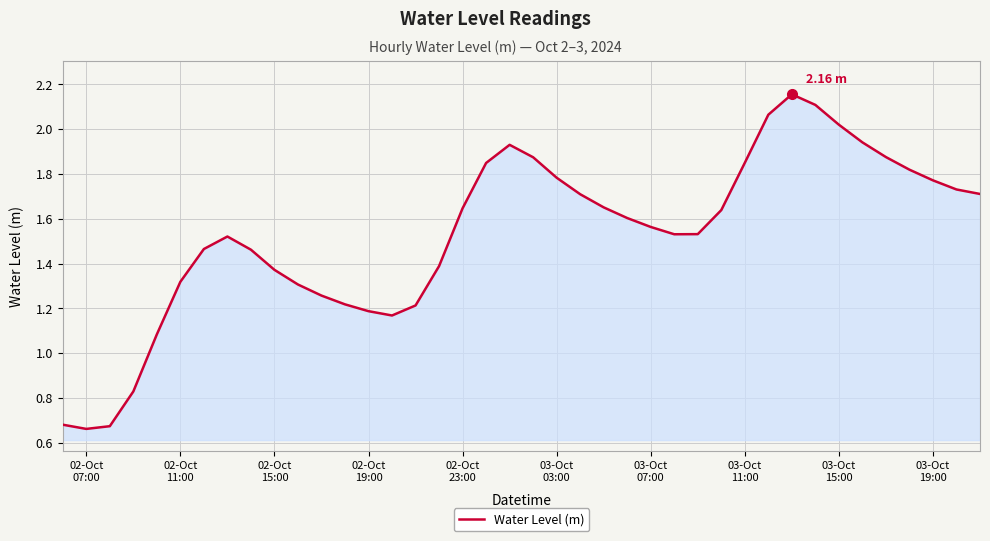

Reading left to right, what are all the values shown in this chart?

0.7	0.7	0.7	0.8	1.1	1.3	1.5	1.5	1.5	1.4	1.3	1.3	1.2	1.2	1.2	1.2	1.4	1.6	1.8	1.9	1.9	1.8	1.7	1.7	1.6	1.6	1.5	1.5	1.6	1.8	2.1	2.2	2.1	2.0	1.9	1.9	1.8	1.8	1.7	1.7